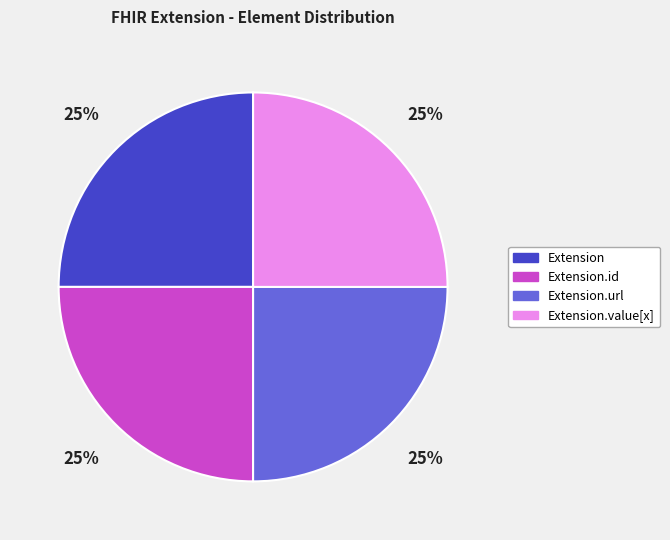

To the nearest percent, what is the average slice percentage?

25%